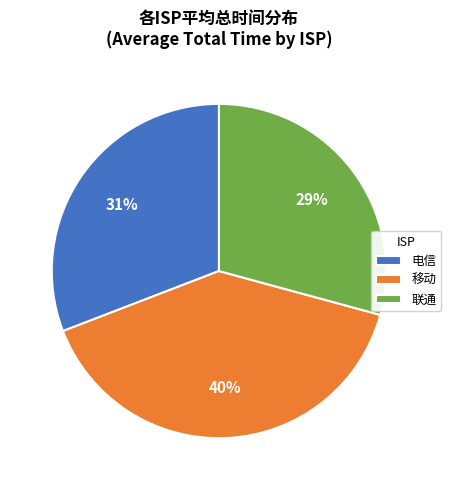

To the nearest percent, what is the combined percentage of 电信 and 移动?

71%